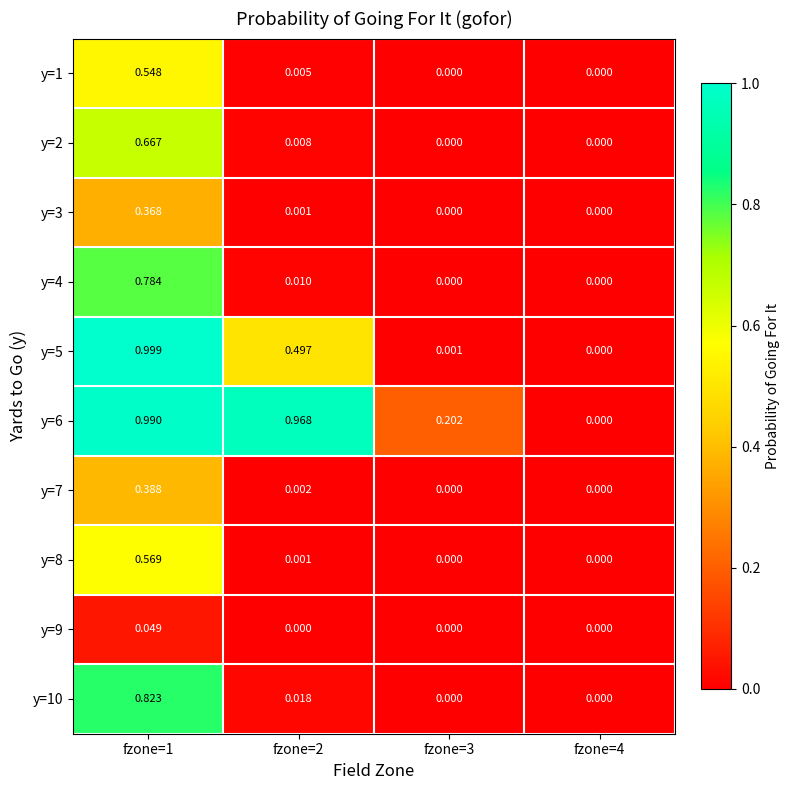

At which category is the sum across all series the highest?

fzone=1